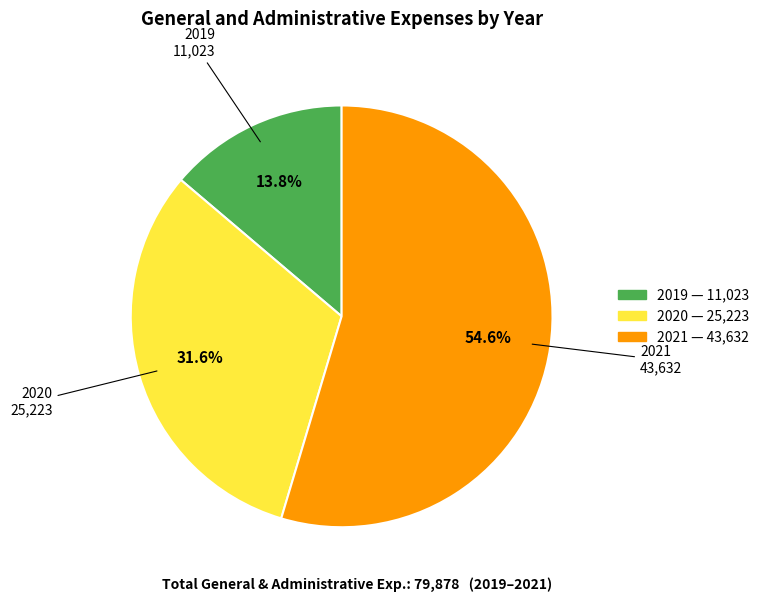

What is the total percentage of 2020 and 2019?

45.4%